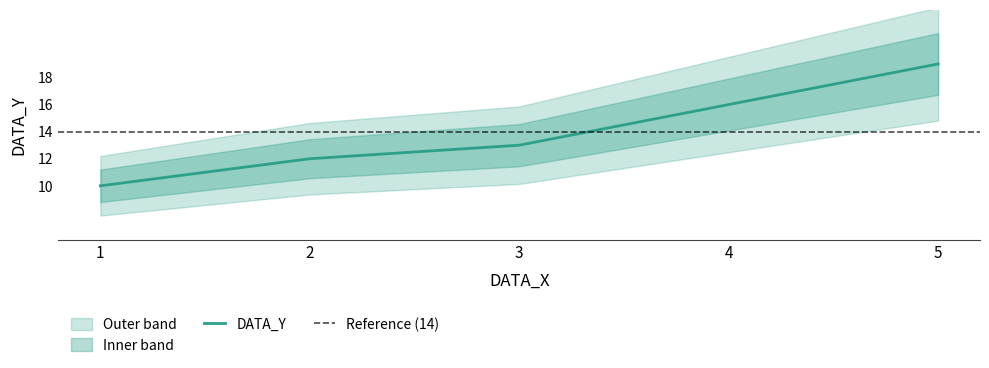

List the labels in order of value, largest first.

5, 4, 3, 2, 1